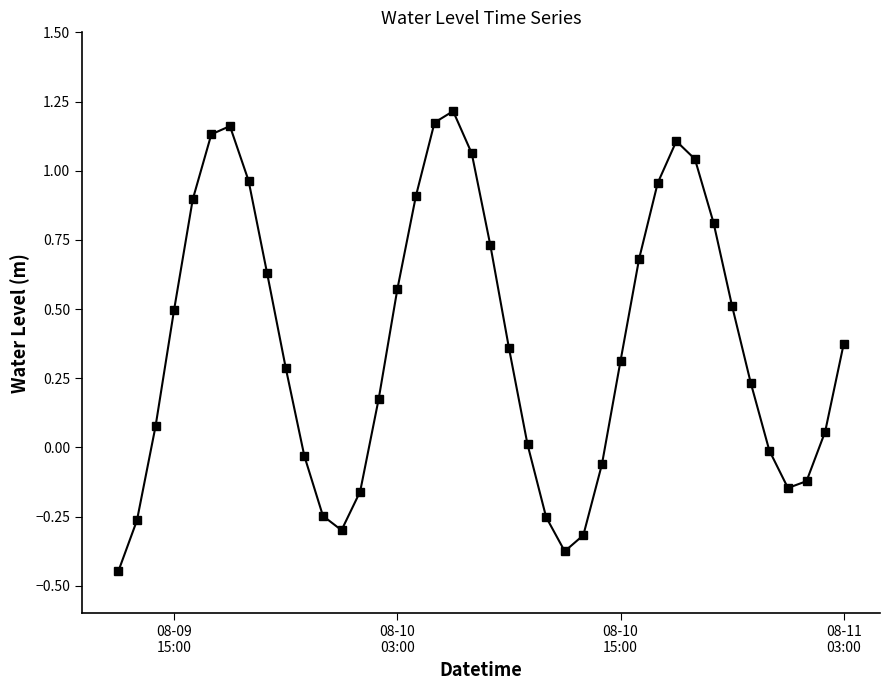

What is the sum of all values?

15.2